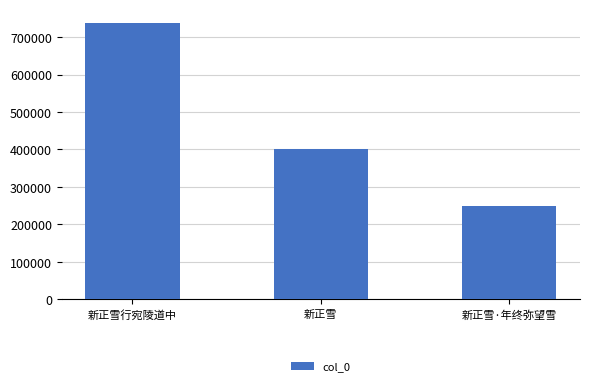

List the labels in order of value, largest first.

新正雪行宛陵道中, 新正雪, 新正雪·年终弥望雪